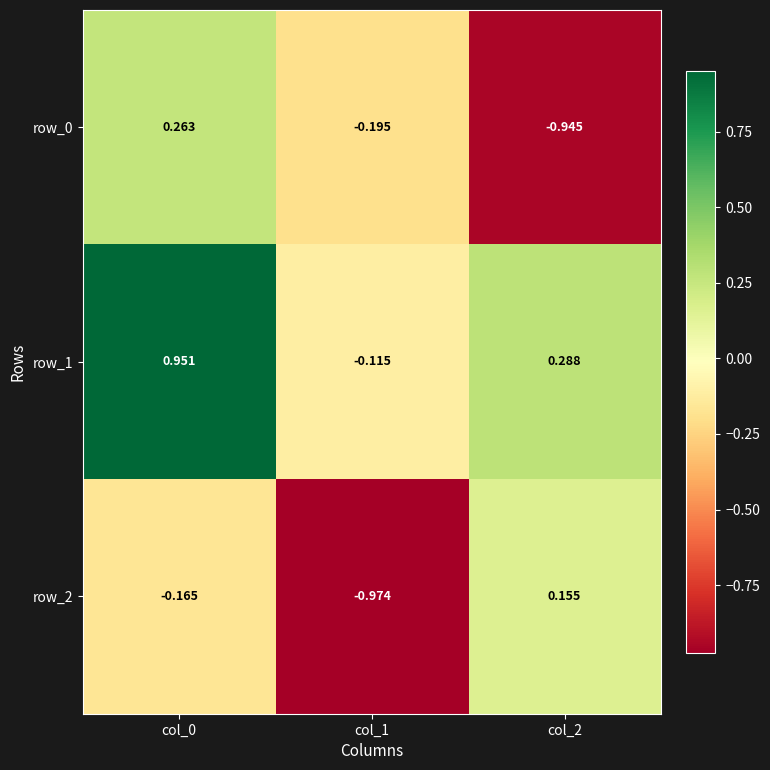

At which label does row_2 reach its minimum?

col_1